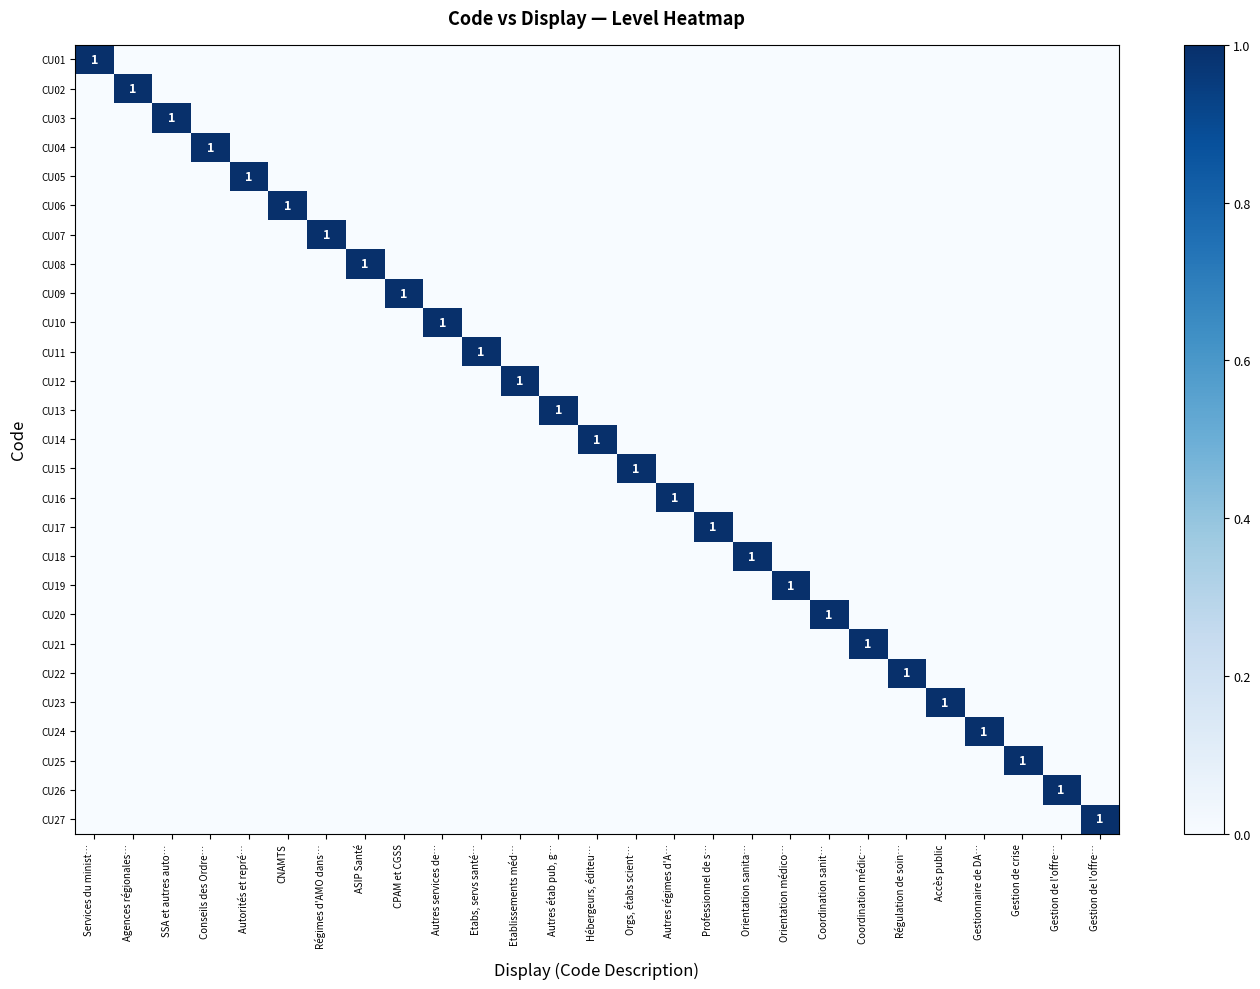

What is the difference between the maximum and minimum values in the CU14 series?

1